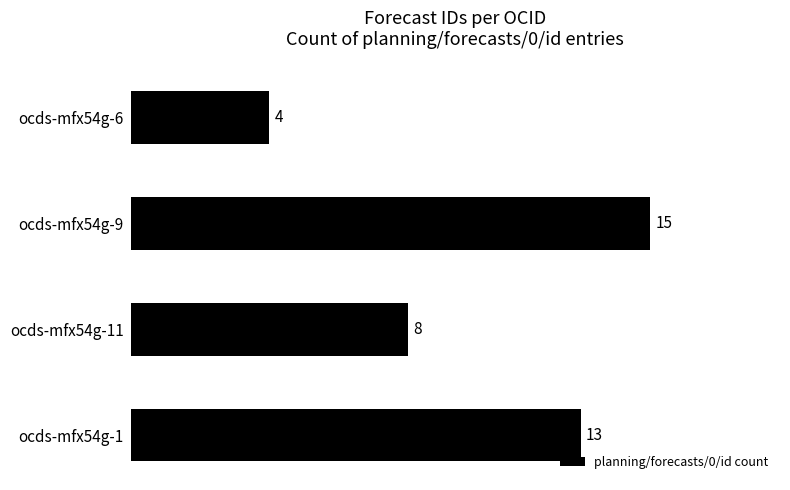

What is the sum of all values?

40